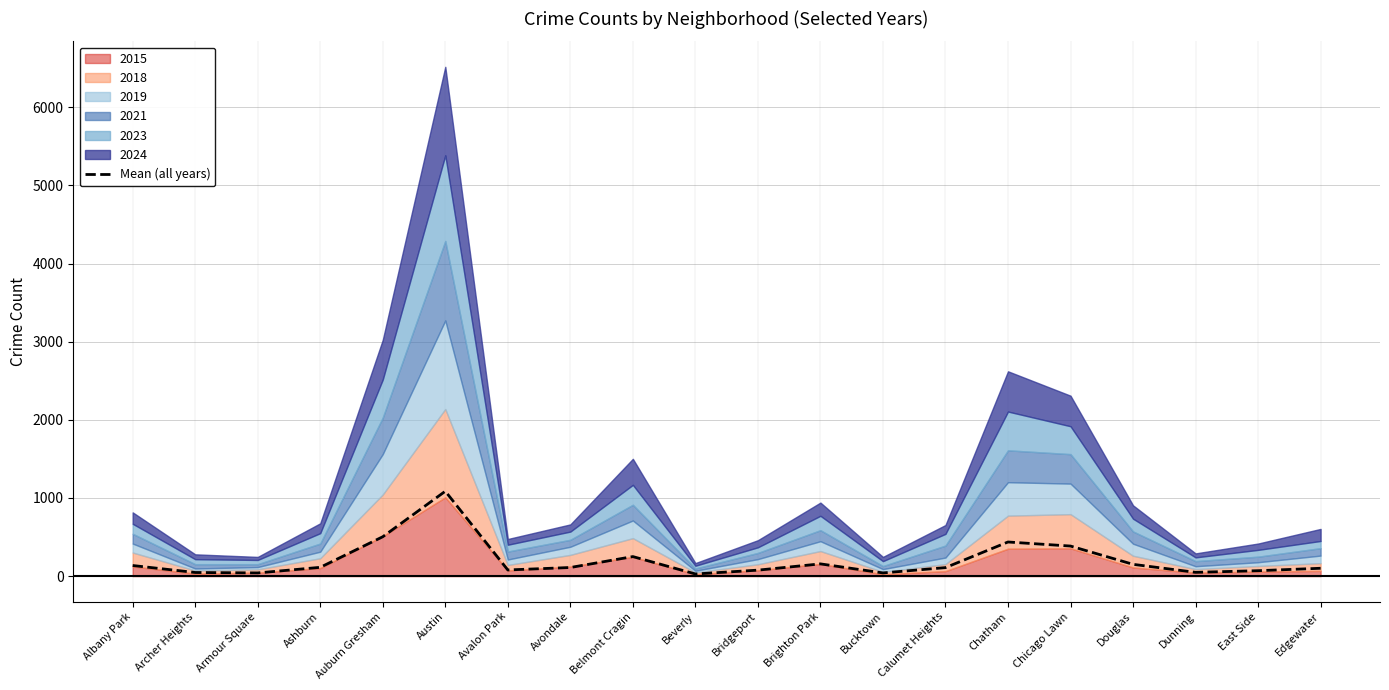

How many categories are shown in the chart?

20